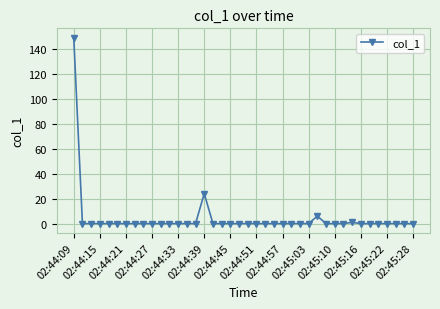

What is the average value?

4.5